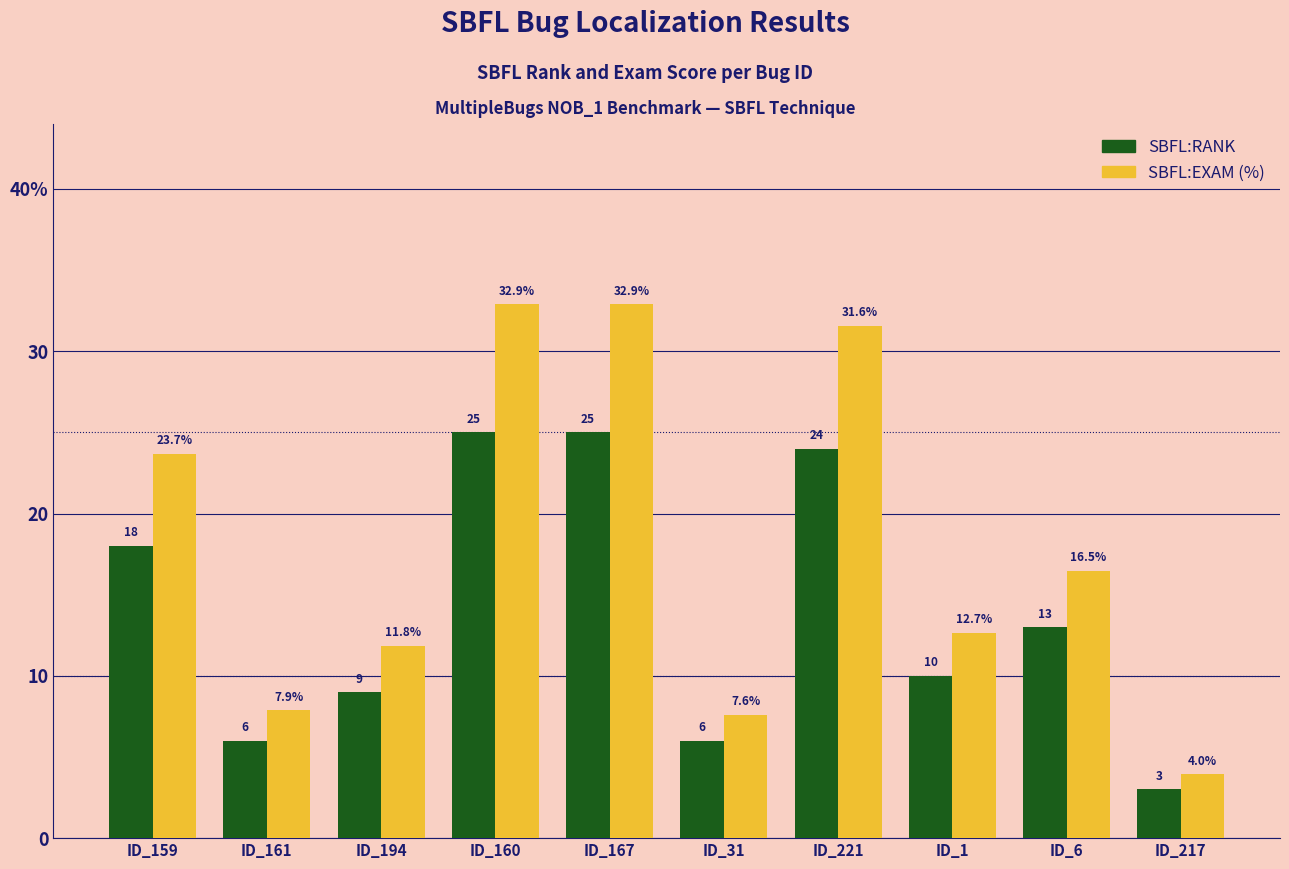

Does the chart contain any negative values?

No